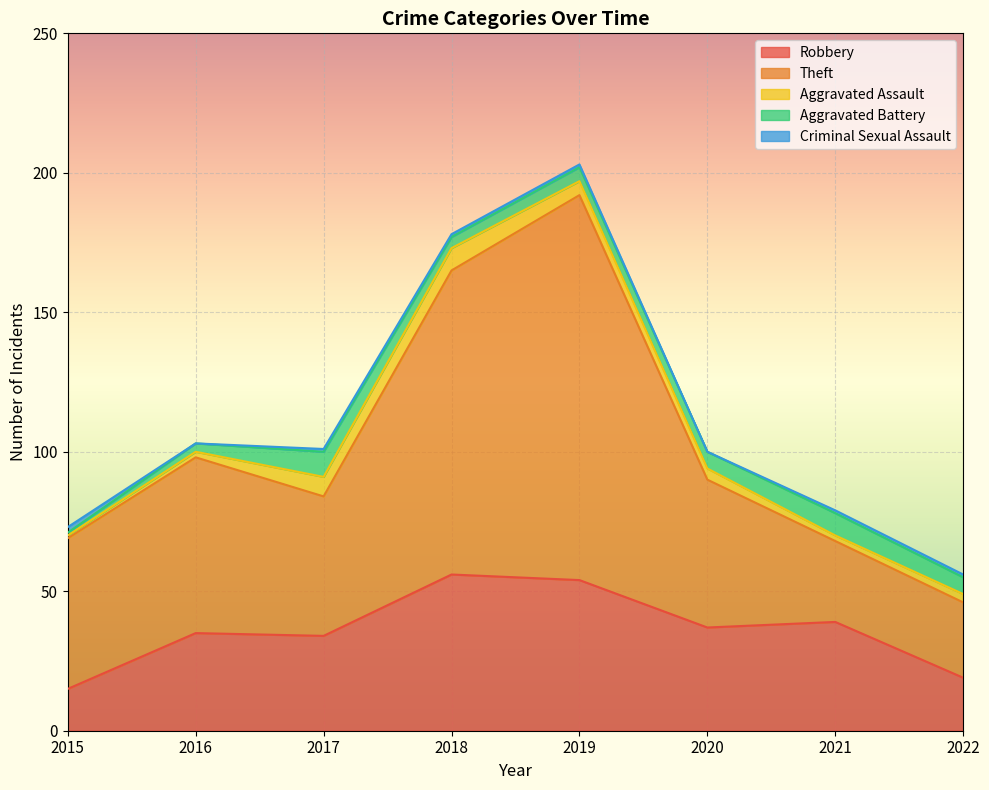

At how many categories does at least one series exceed 70?

2